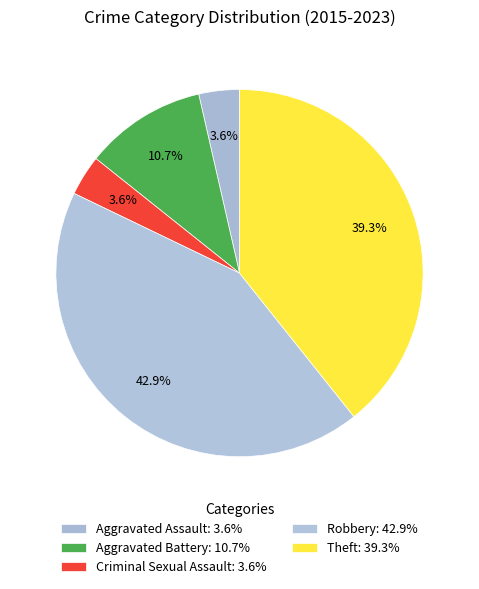

To the nearest percent, what is the combined percentage of Criminal Sexual Assault and Robbery?

46%